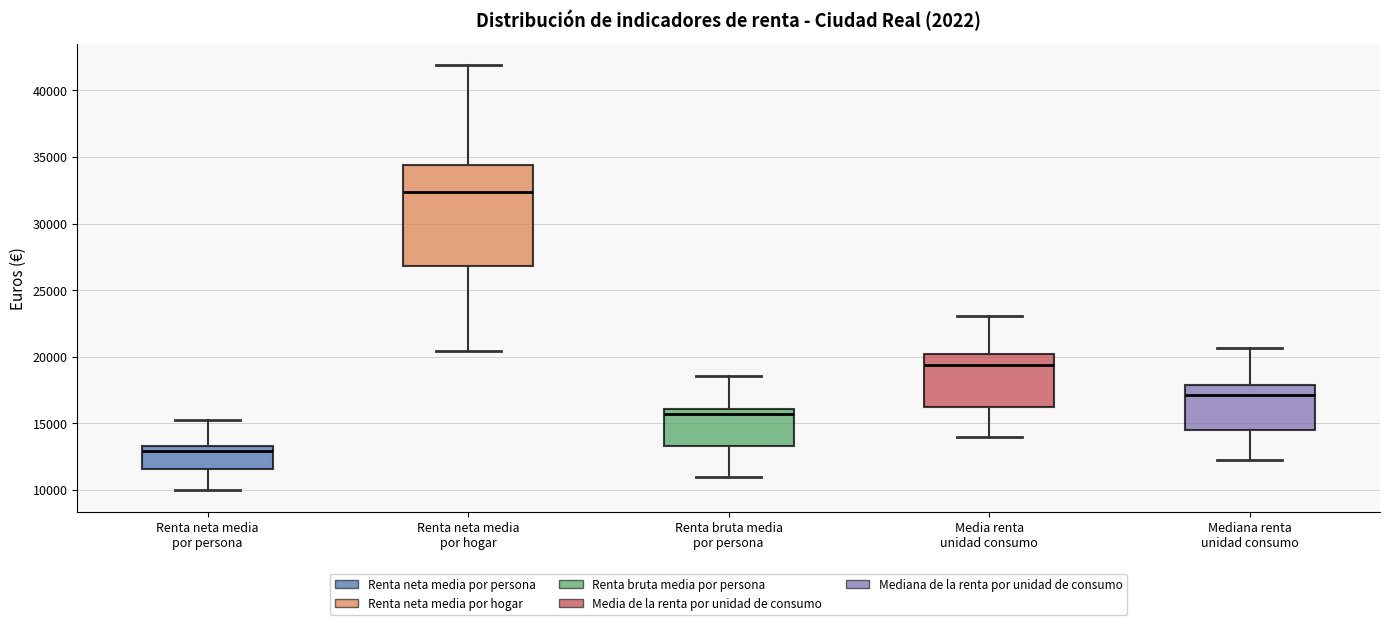

Which box has the highest median line?

Renta neta media por hogar